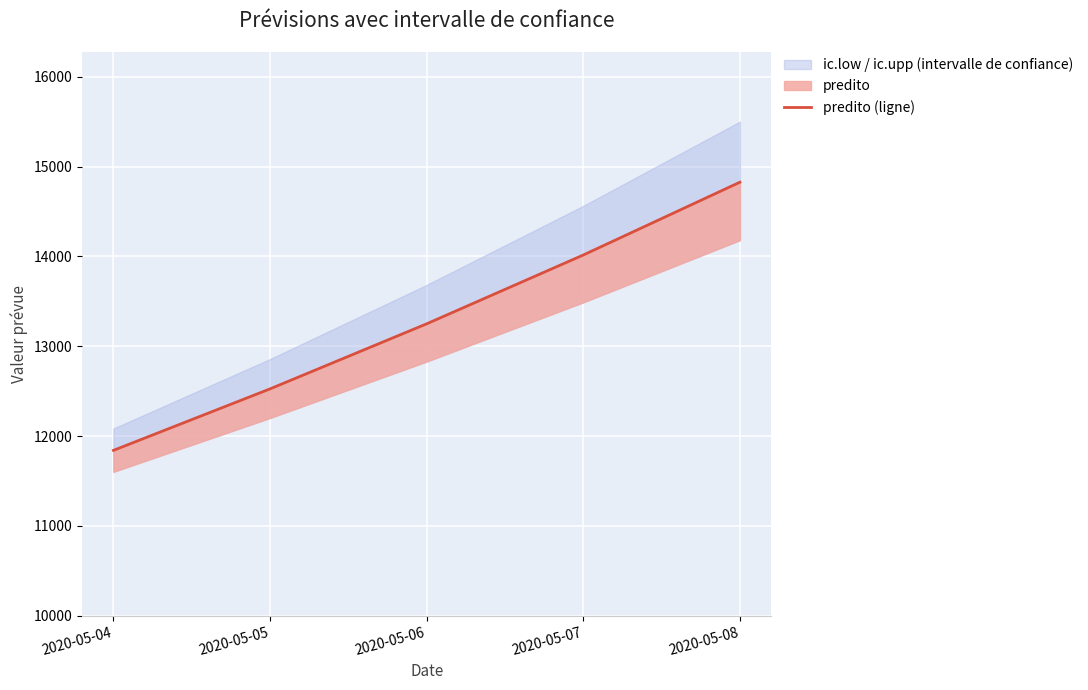

What is the ratio of the value at 2020-05-06 to the value at 2020-05-04?

1.1